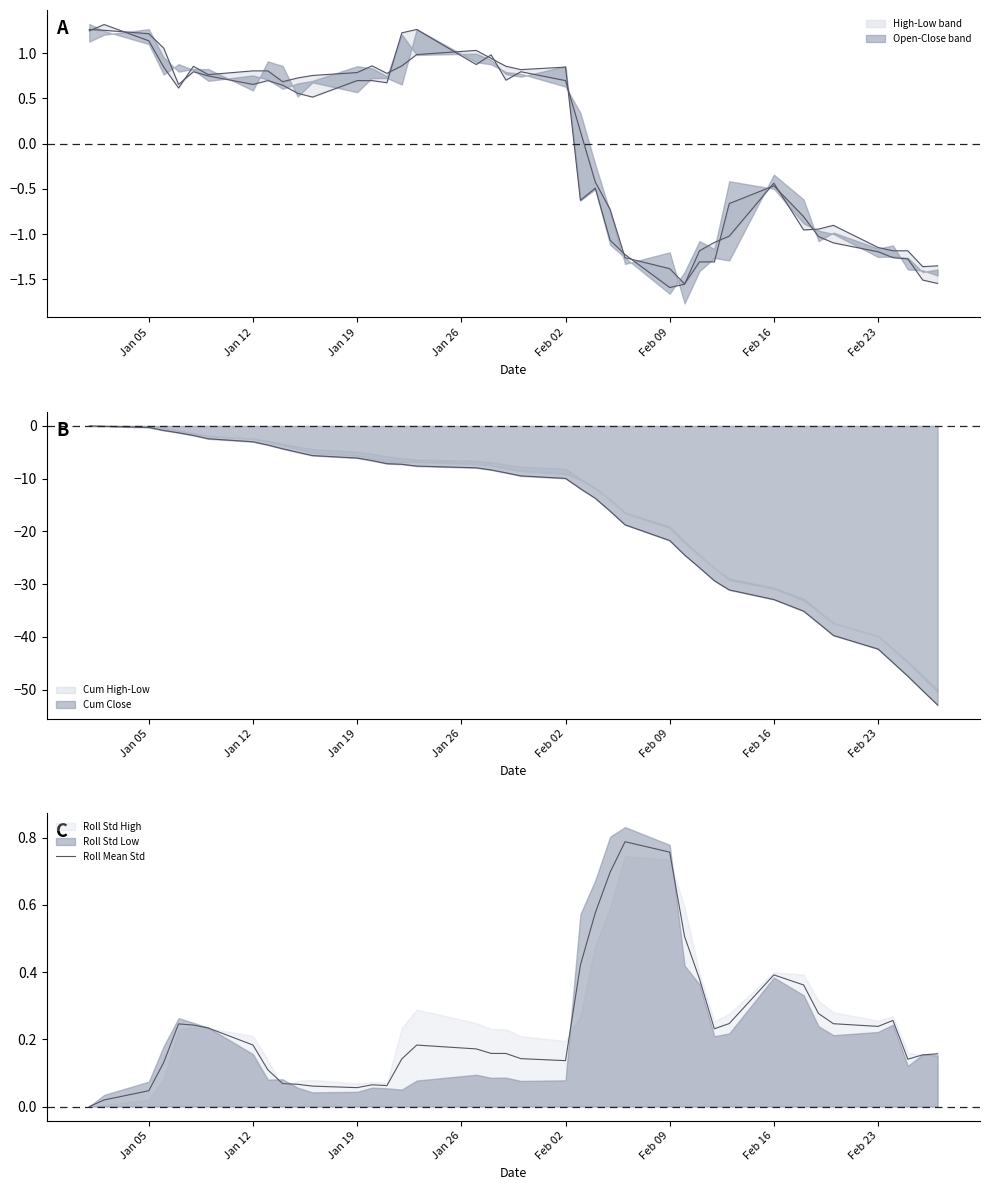

What is the difference between the maximum and minimum values?

0.8